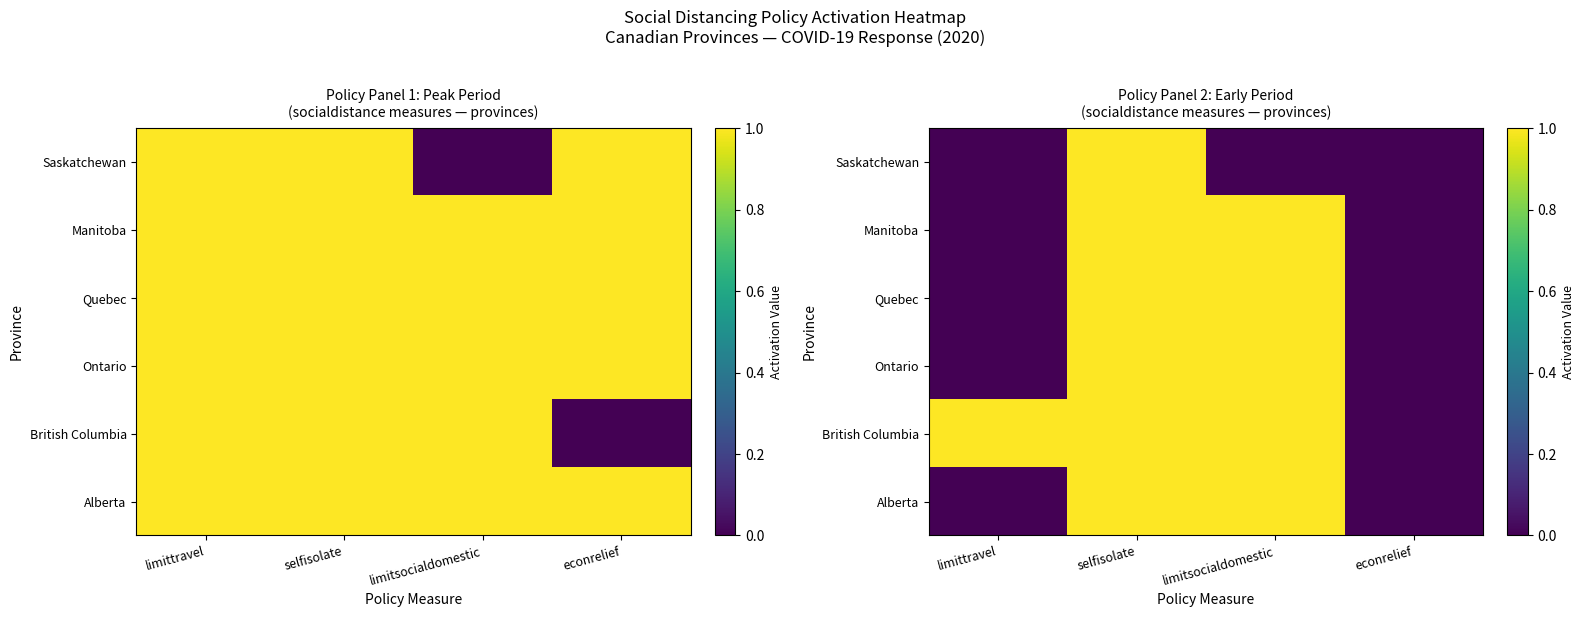

Rank the series at limitsocialdomestic from lowest to highest value.

Saskatchewan, Alberta, British Columbia, Ontario, Quebec, Manitoba